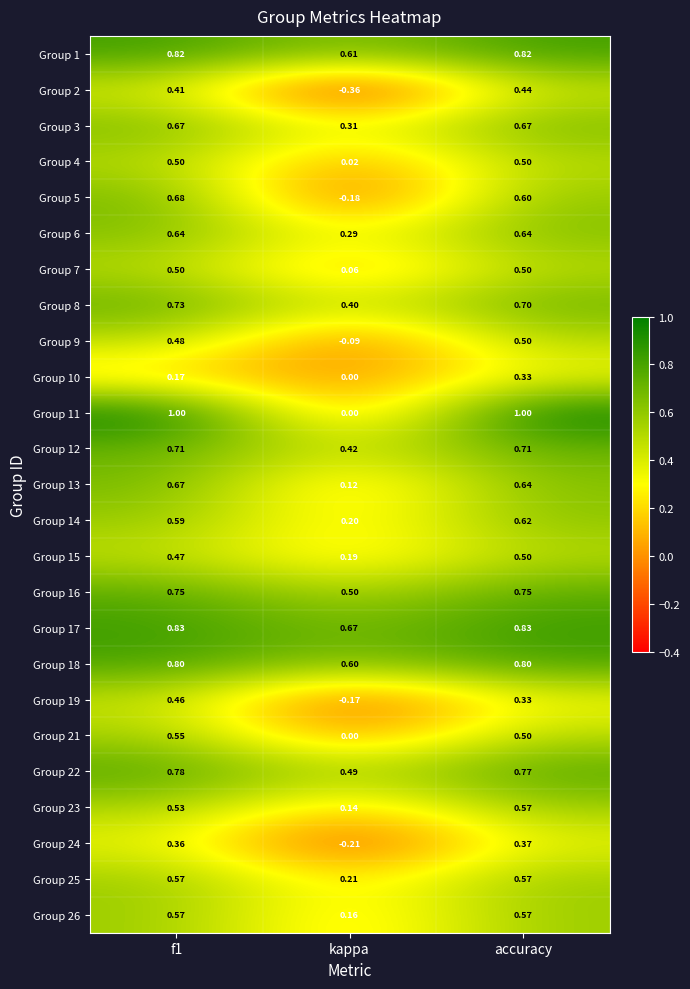

Which series has the largest total across all categories?

Group 17